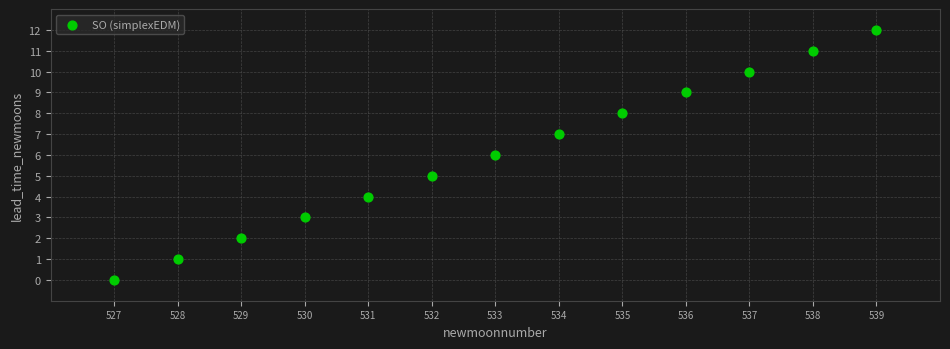

What is the range of Y values (max minus min)?

12